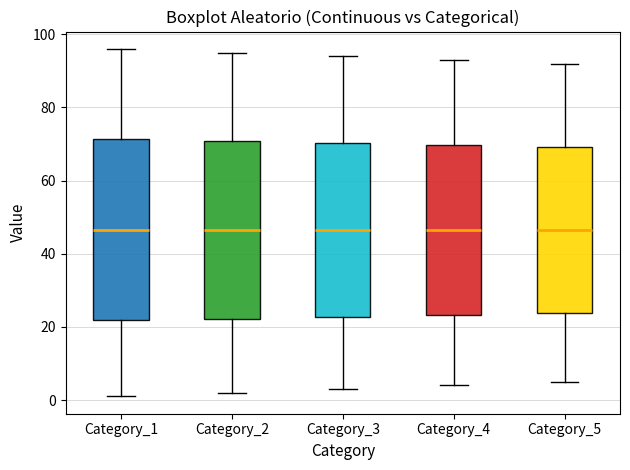

Where is the upper edge of the box for Category_3 on the y-axis? The values are not printed on the chart, so give them approximately, as read against the axis.

70